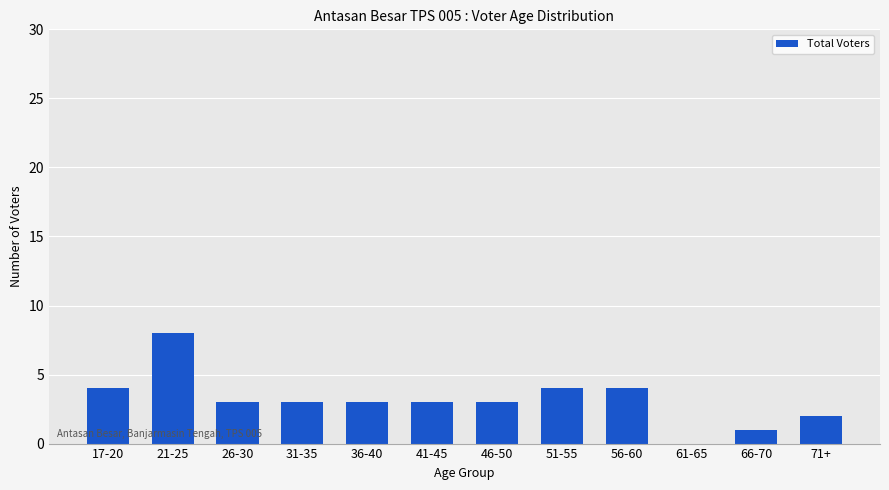

Approximately how many times larger is the value at 66-70 compared to 46-50?

0.3